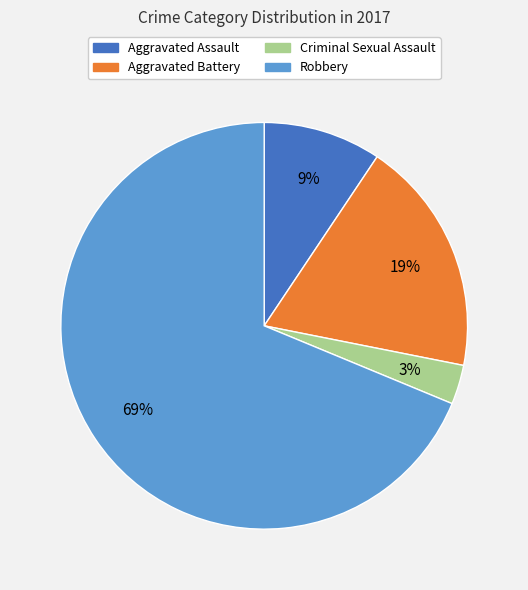

True or false: Criminal Sexual Assault accounts for 13% of the total.

False